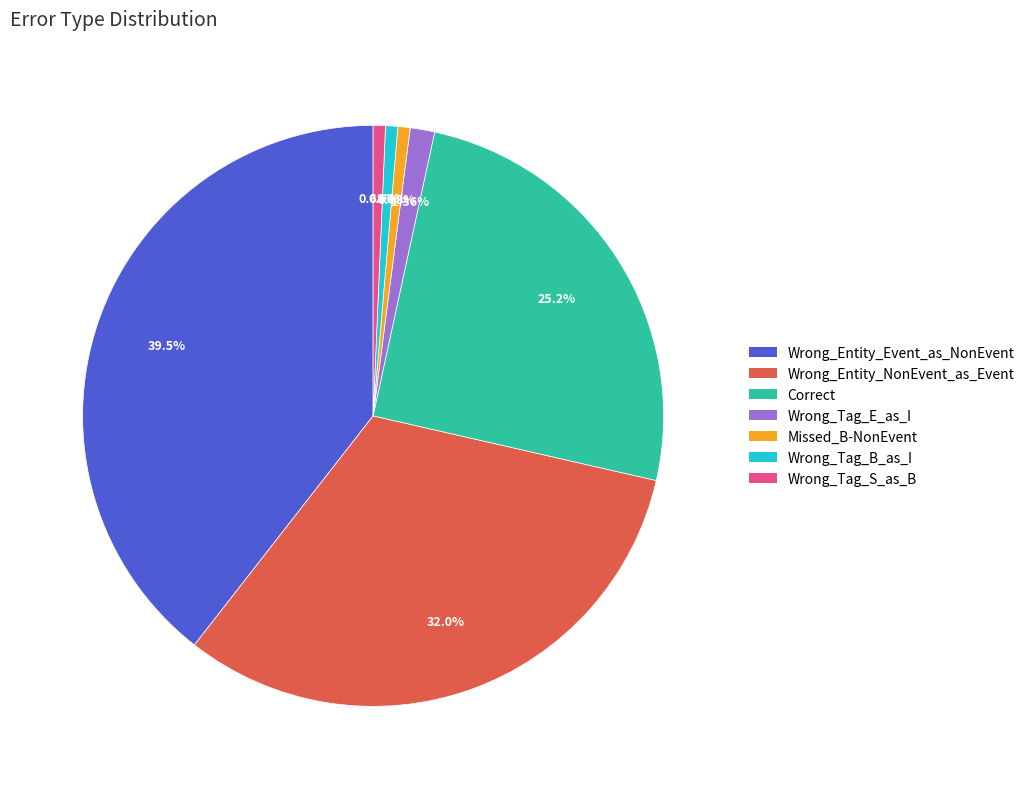

How many segments does this pie chart have?

7